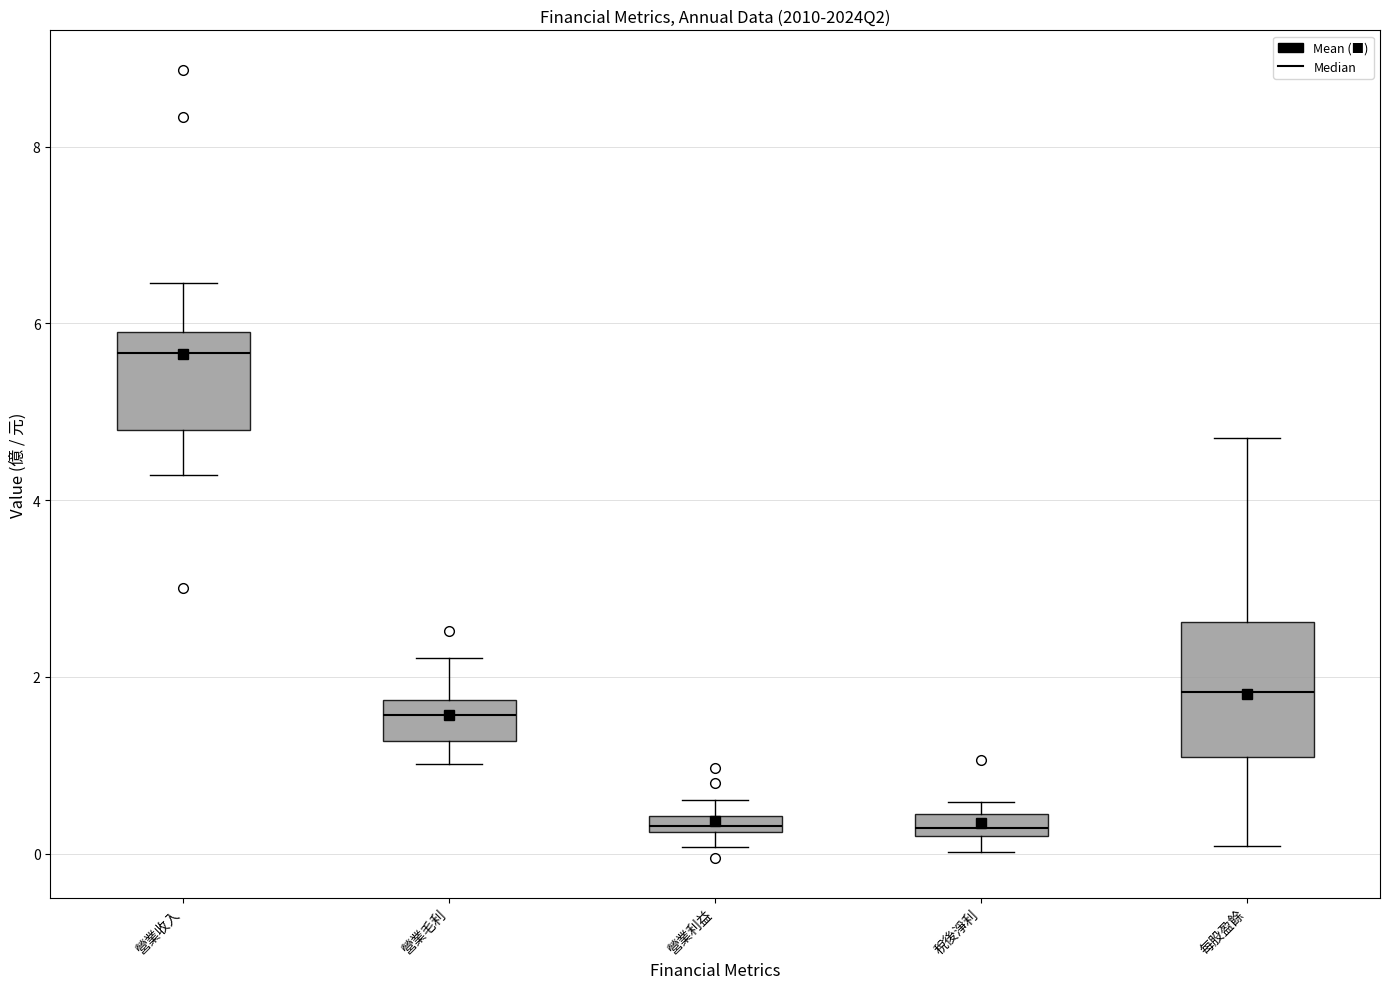

Which box is the tallest, from its lower edge to its upper edge?

每股盈餘